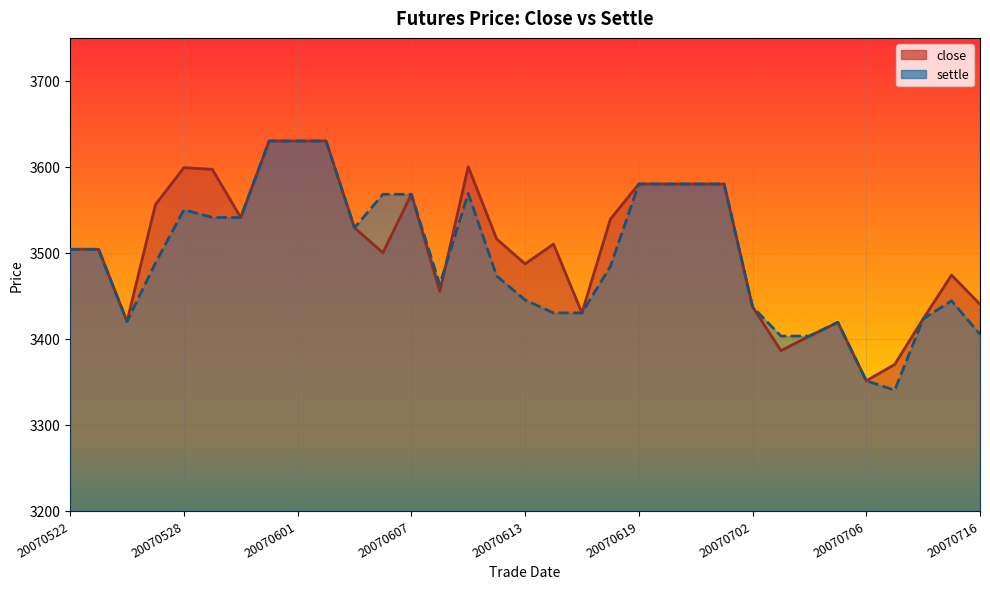

Reading left to right, list all the values displayed in this chart.

close: 3504	3504	3420	3556	3599	3597	3541	3630	3630	3630	3529	3500	3568	3455	3600	3516	3487	3510	3430	3539	3580	3580	3580	3580	3437	3386	3403	3419	3351	3370	3423	3474	3440
settle: 3504	3504	3420	3488	3550	3541	3541	3630	3630	3630	3529	3568	3568	3463	3569	3473	3445	3430	3430	3484	3580	3580	3580	3580	3437	3403	3403	3419	3351	3340	3423	3444	3405